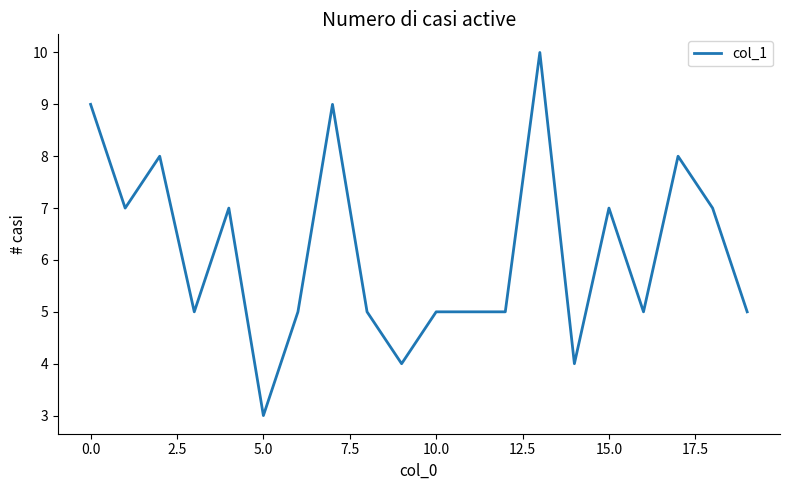

What is the difference between the maximum and minimum values?

7